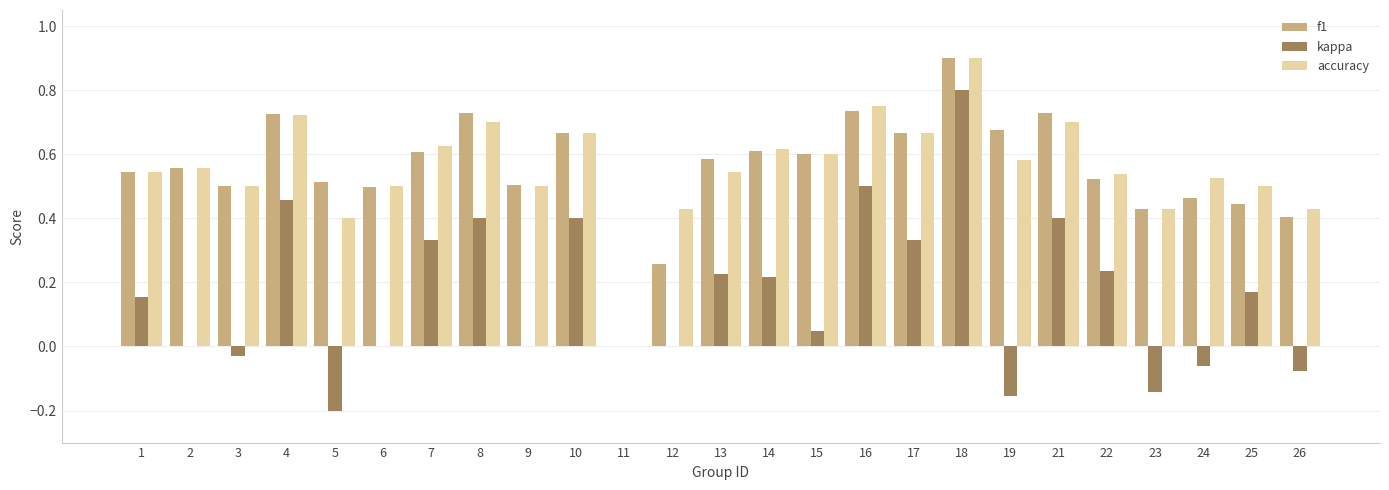

At which category is the sum across all series the highest?

18